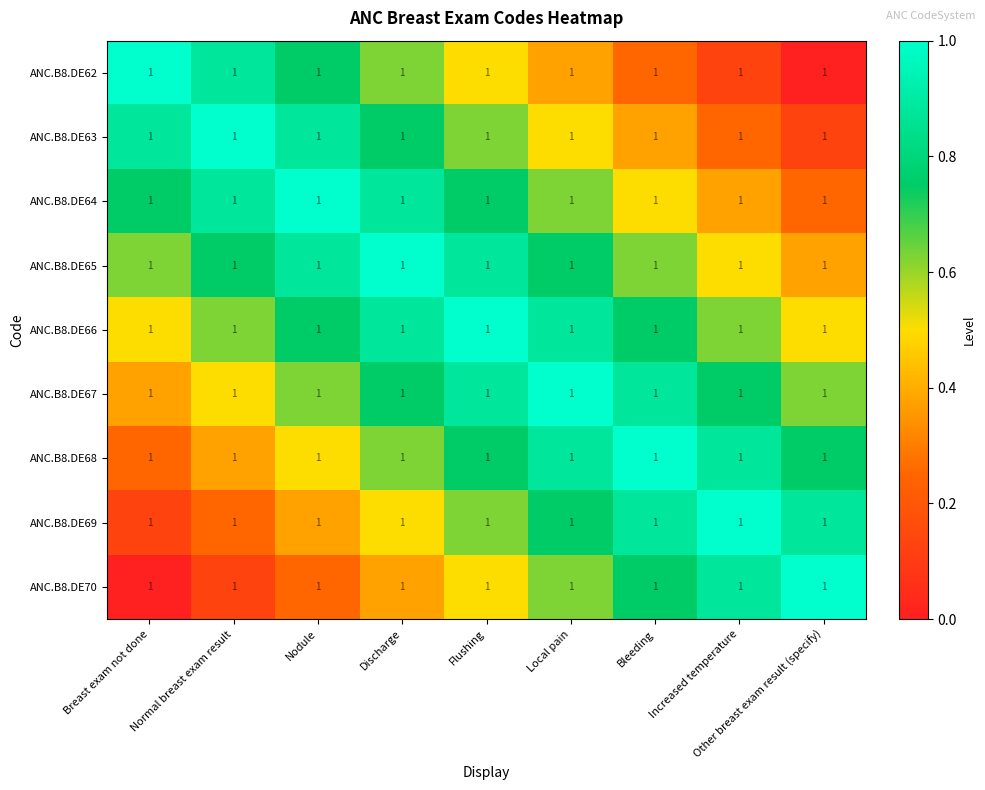

True or false: ANC.B8.DE68 has a value of 0.5 at Nodule.

True